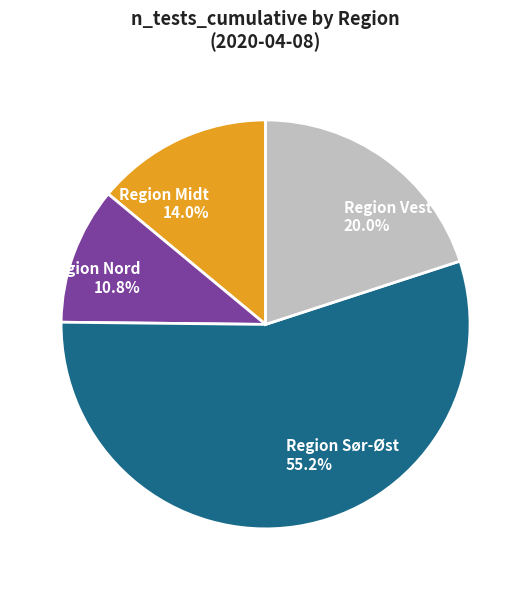

Is there any slice that represents more than half of the pie?

Yes